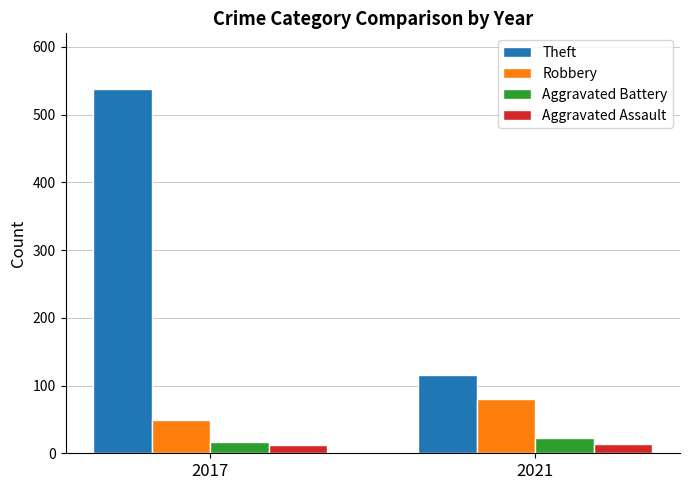

Read the Aggravated Assault value at 2021.

13